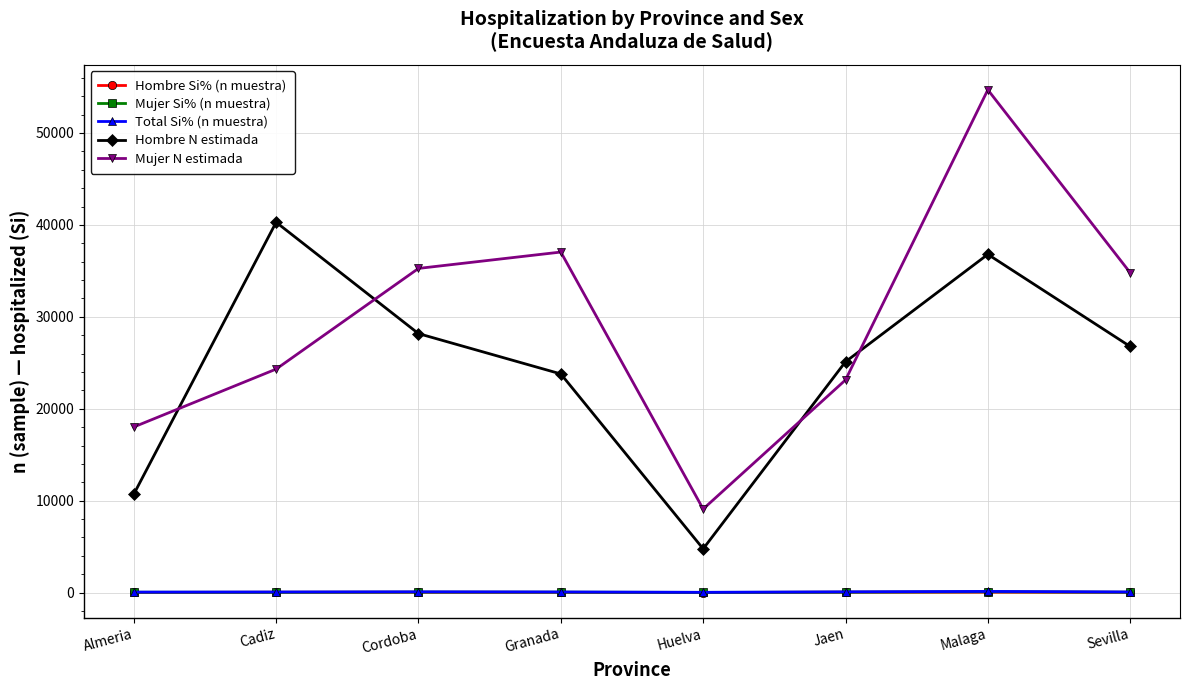

At which category does Hombre N estimada reach its first local valley?

Huelva